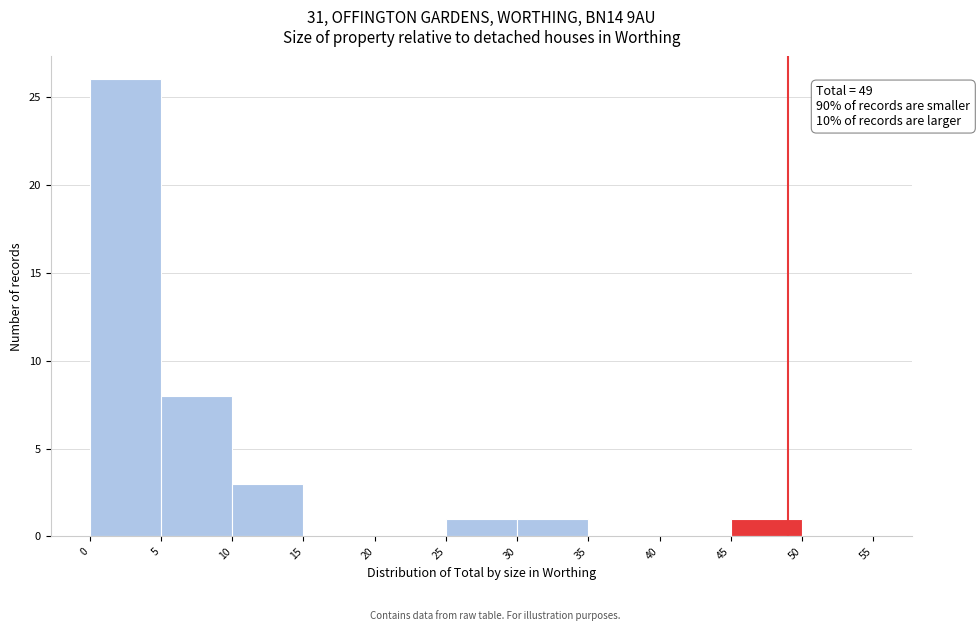

Which range on the x-axis has the tallest bar?

0 to 5